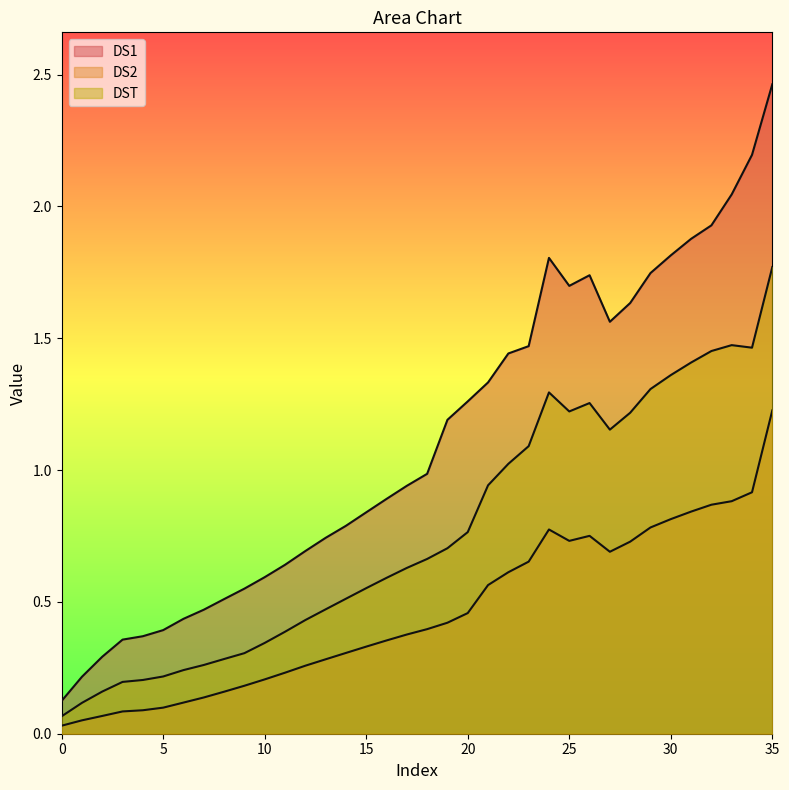

What is the sum of all DS1 values?

40.0